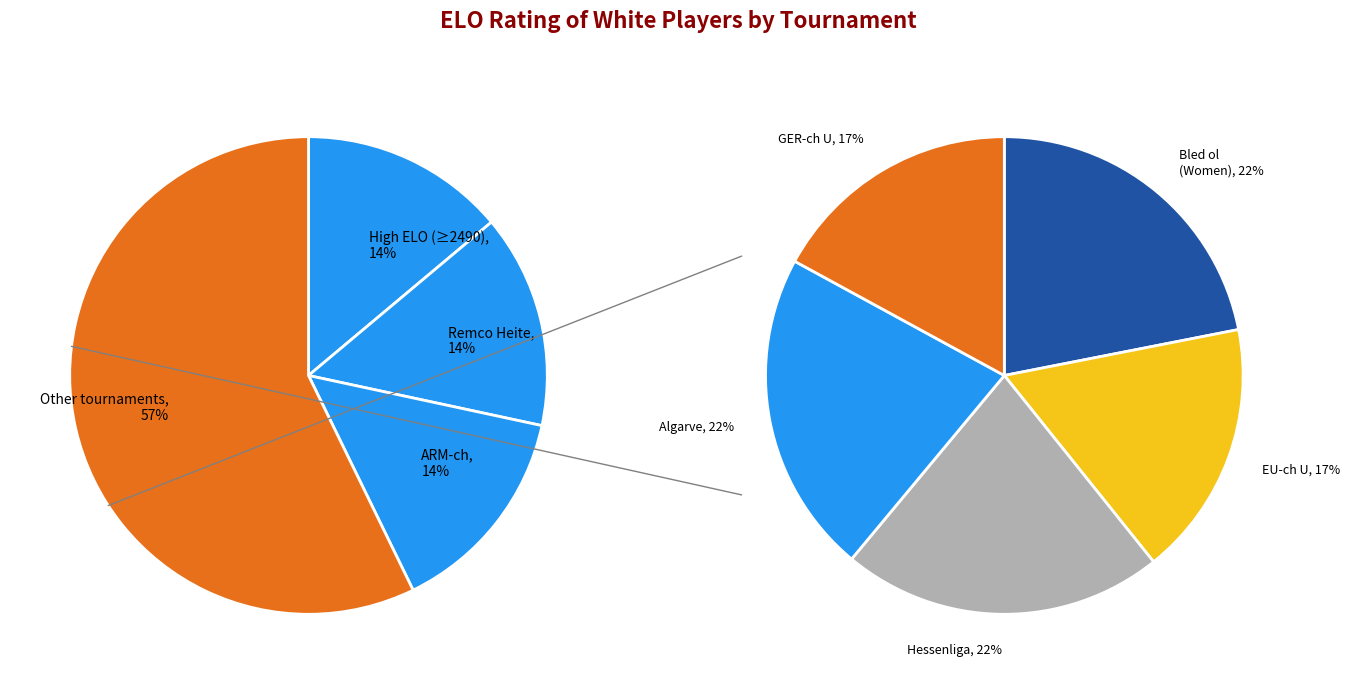

What is the ratio of the value at Algarve to the value at Hessenliga?

1.0